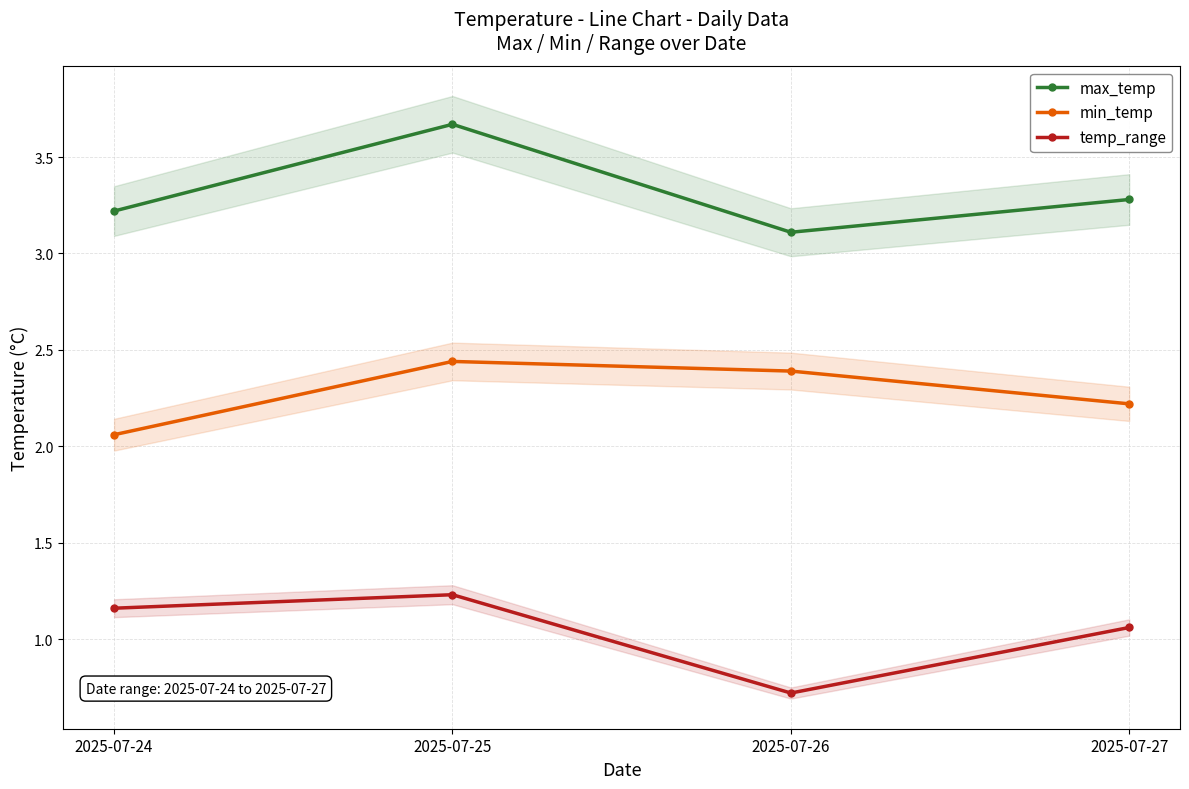

How many distinct data groups are displayed?

3